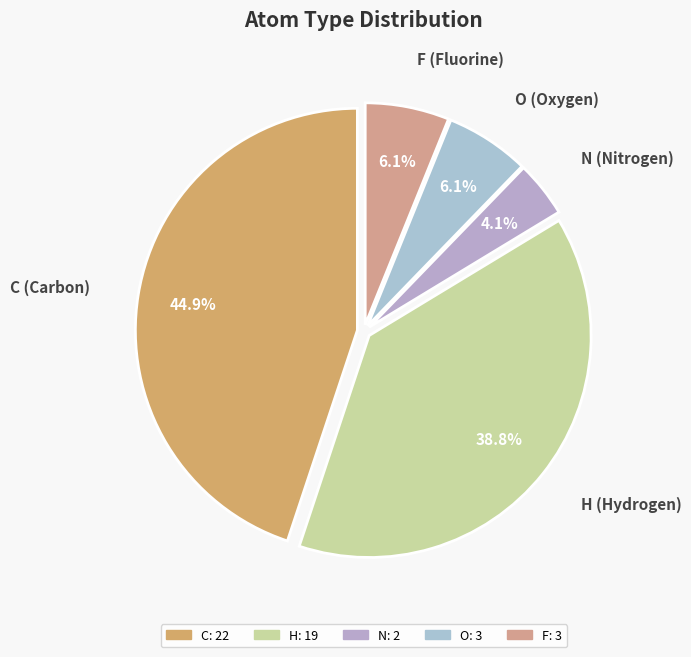

Does O represent more than half of the total?

No